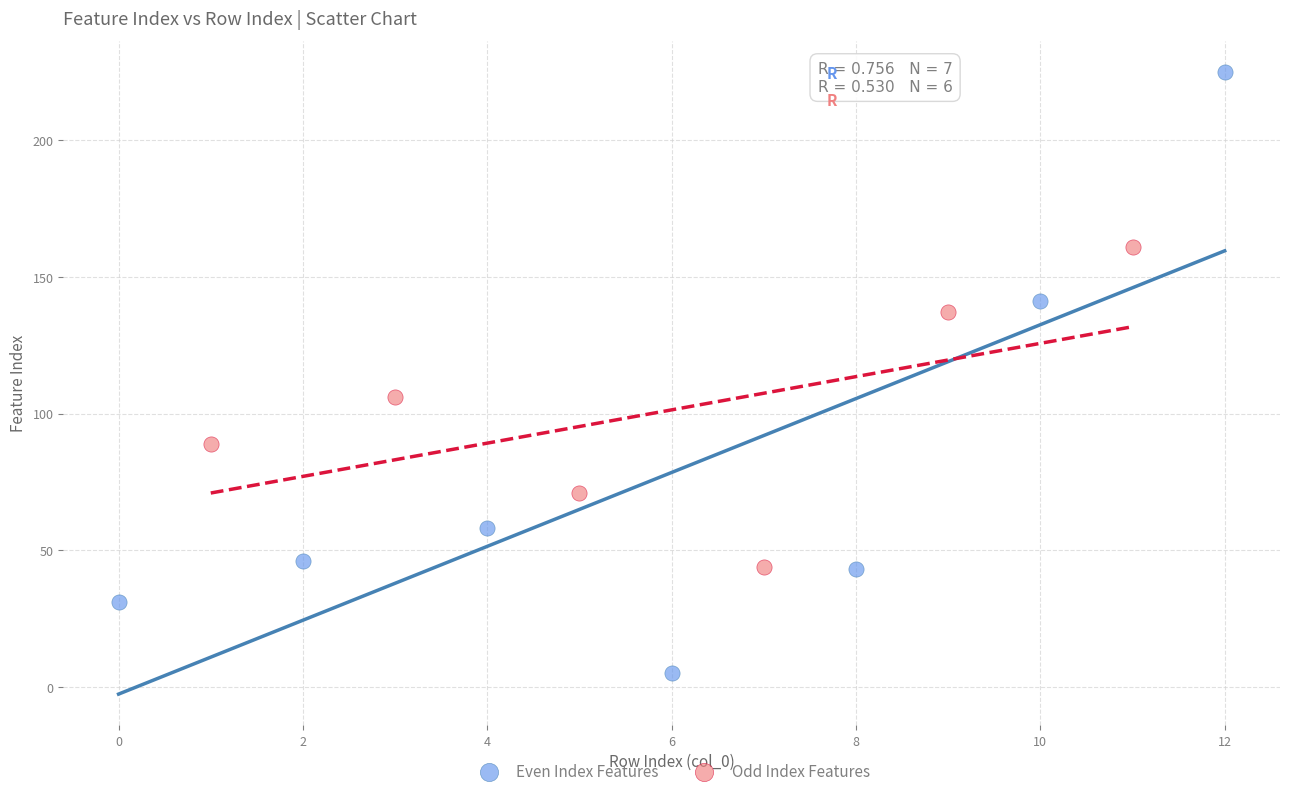

Which series reaches the maximum Y coordinate?

Even Index Features